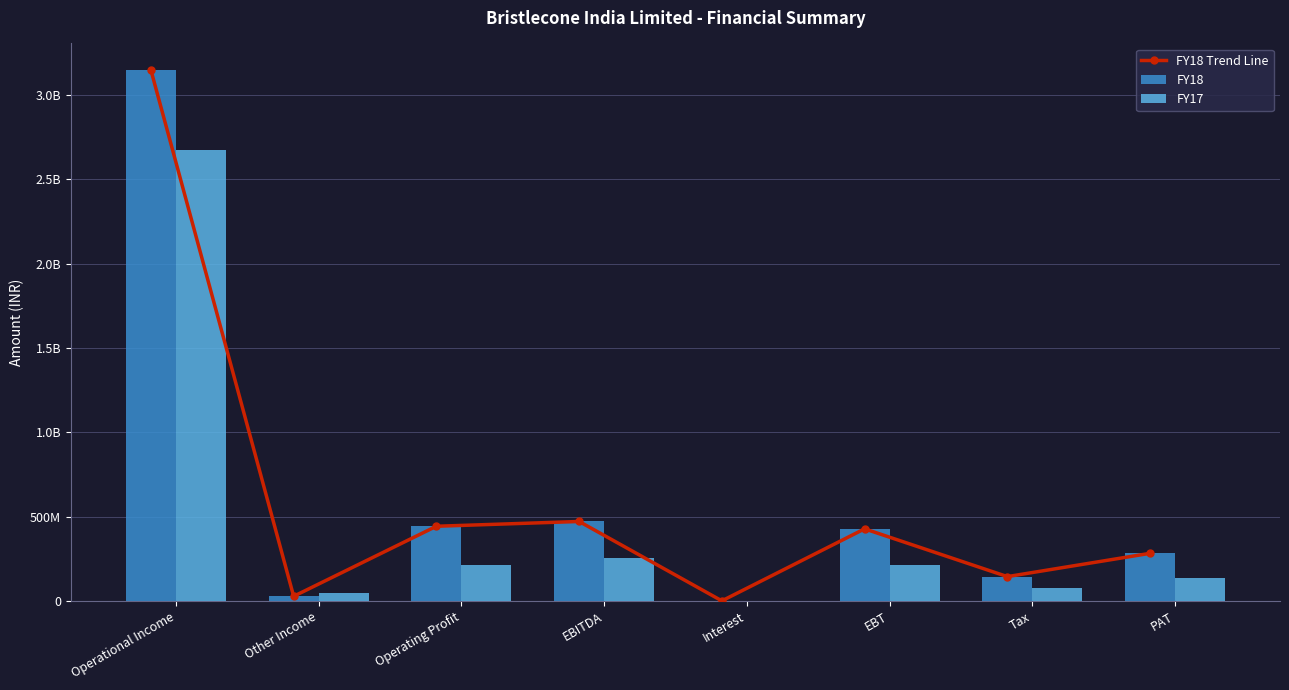

Reading left to right, transcribe all the data shown in this chart.

FY18 Trend Line: 3147727000	28360000	443474000	471834000	1365000	428162000	145028000	283134000
FY18: 3147727000	28360000	443474000	471834000	1365000	428162000	145028000	283134000
FY17: 2671436000	45161000	211323000	256484000	2364000	214152000	75690000	138462000